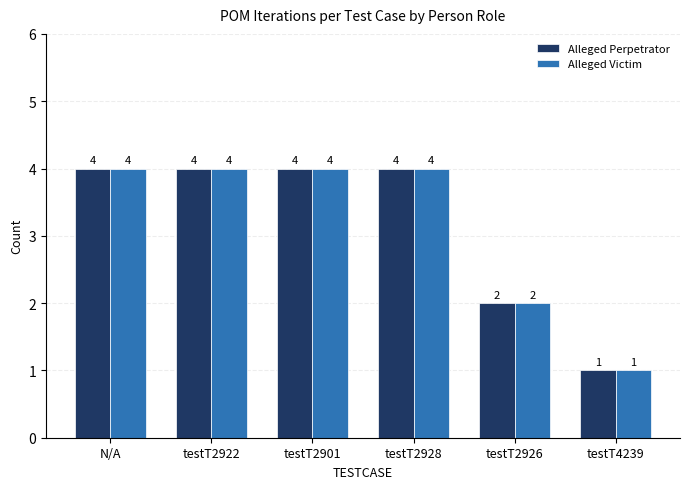

The value of Alleged Perpetrator at testT2922 is 4. True or false?

True